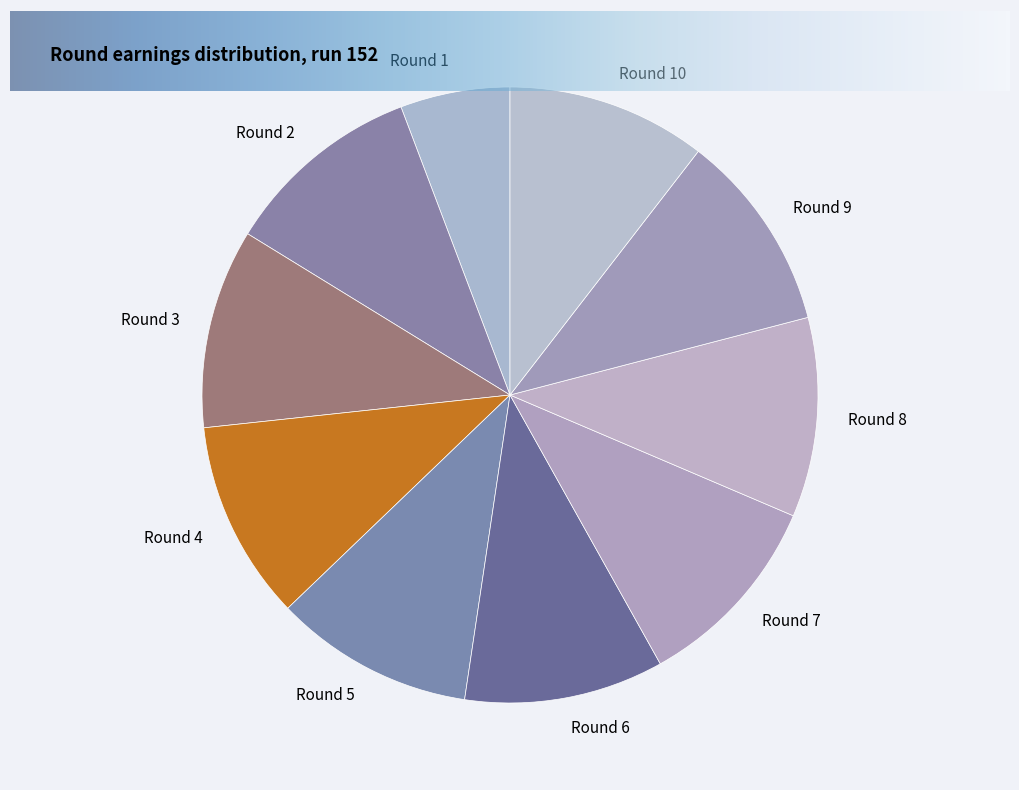

How many segments does this pie chart have?

10